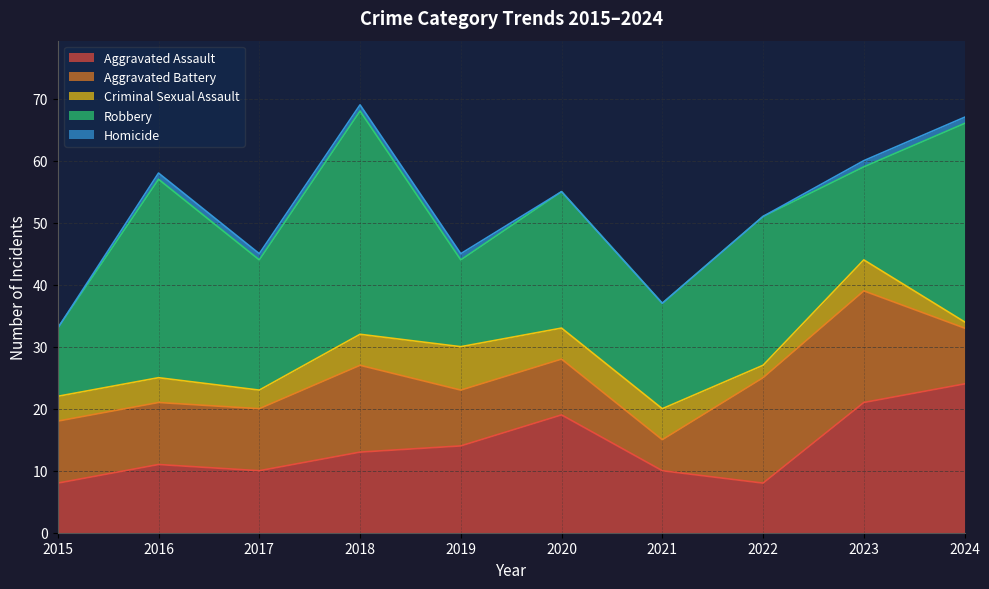

The value of Robbery at 2019 is 14. True or false?

True